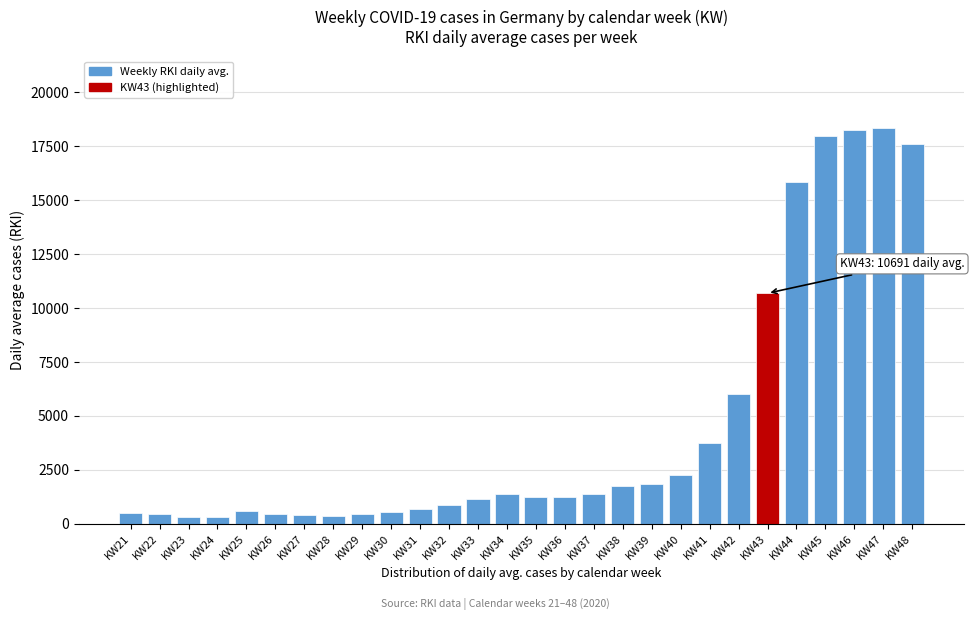

What is the ratio of the value at KW42 to the value at KW46?

0.3